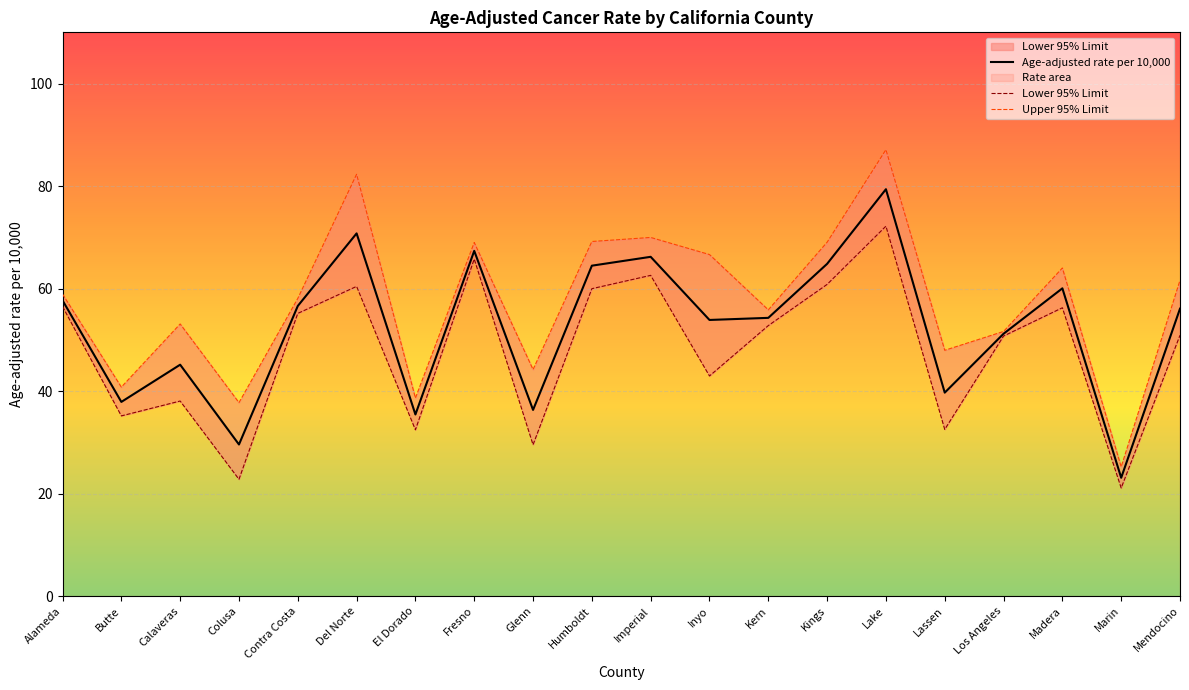

Rank the series by their maximum value, from lowest to highest.

Lower 95% Limit, Age-adjusted rate per 10,000, Upper 95% Limit